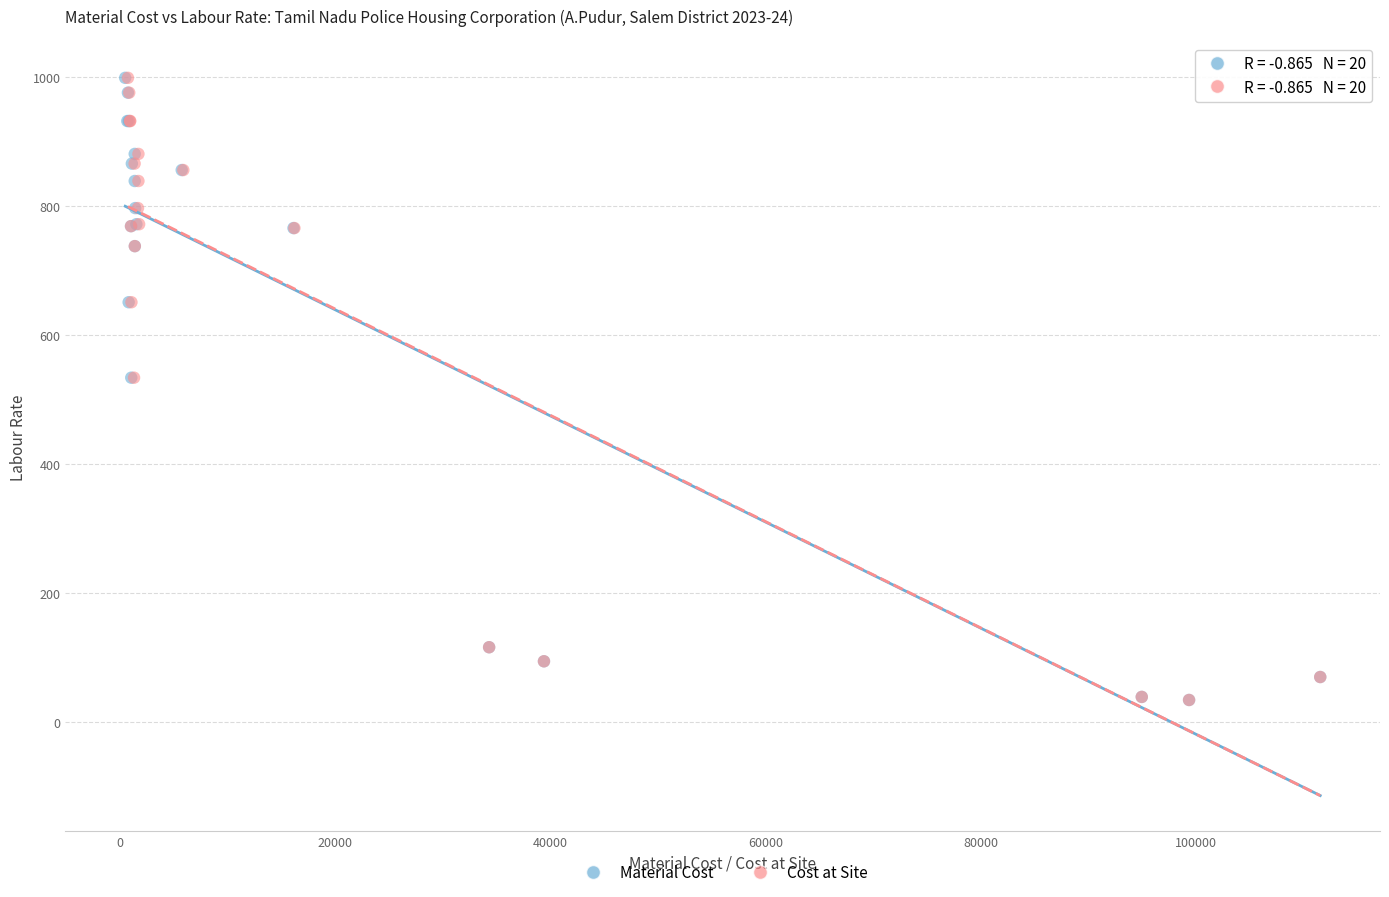

What are all the series names shown in the legend?

Material Cost, Cost at Site